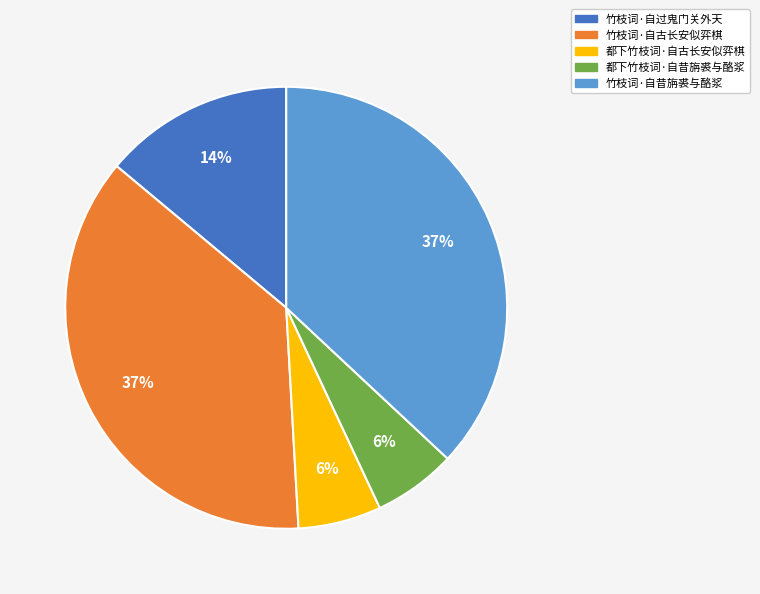

Is the sum of 竹枝词·自古长安似弈棋 and 竹枝词·自昔旃裘与酪浆 greater than half?

Yes